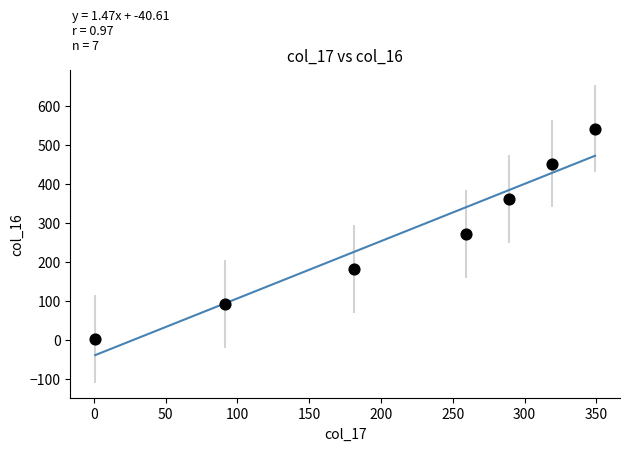

What is the average X value?

213